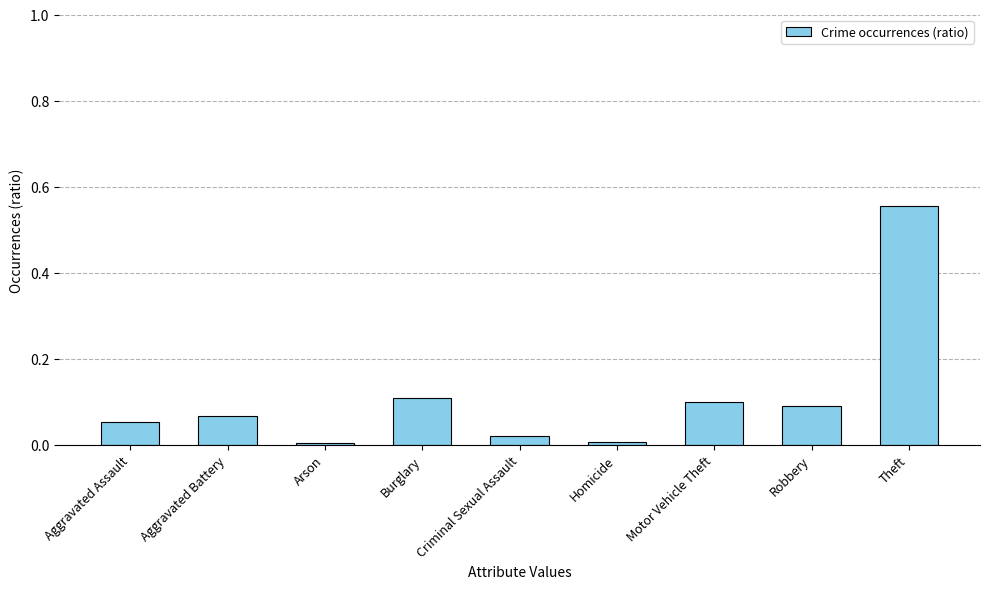

What is the sum of all values?

1.0